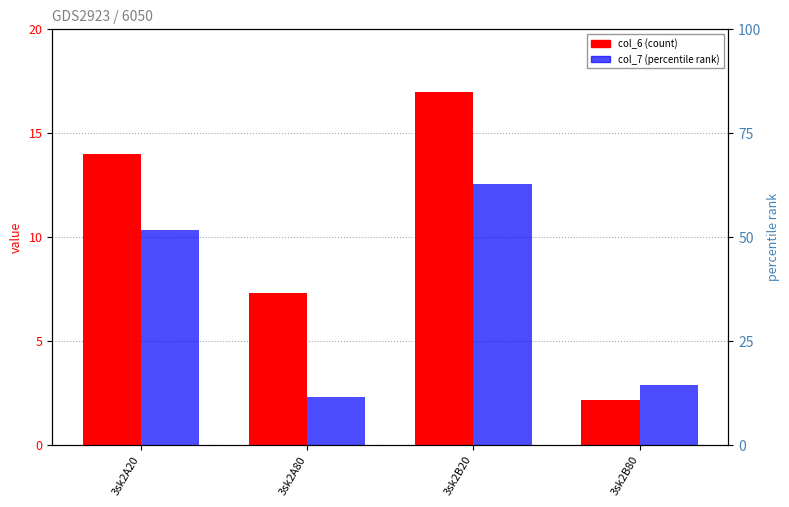

What is the sum of all col_7 values?

28.0